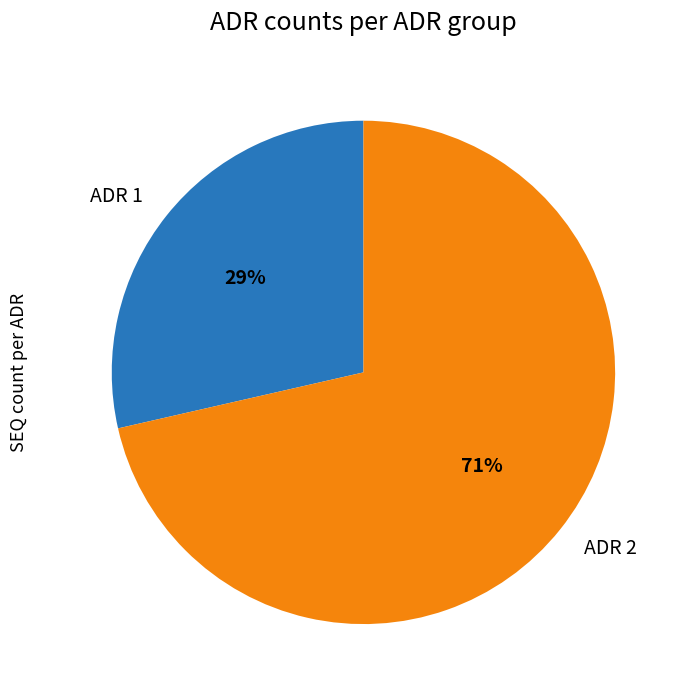

Which slice is the smallest?

ADR 1